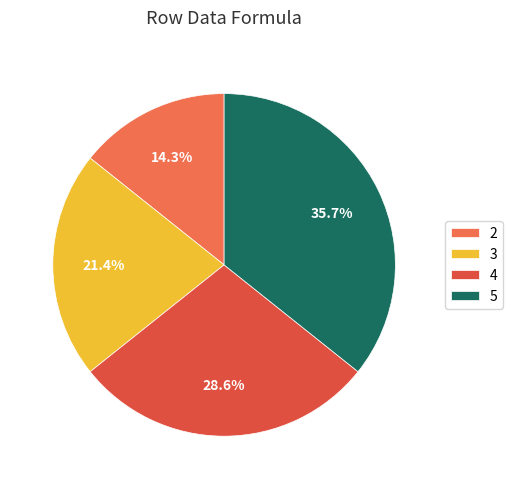

What is the largest slice in the pie chart?

5